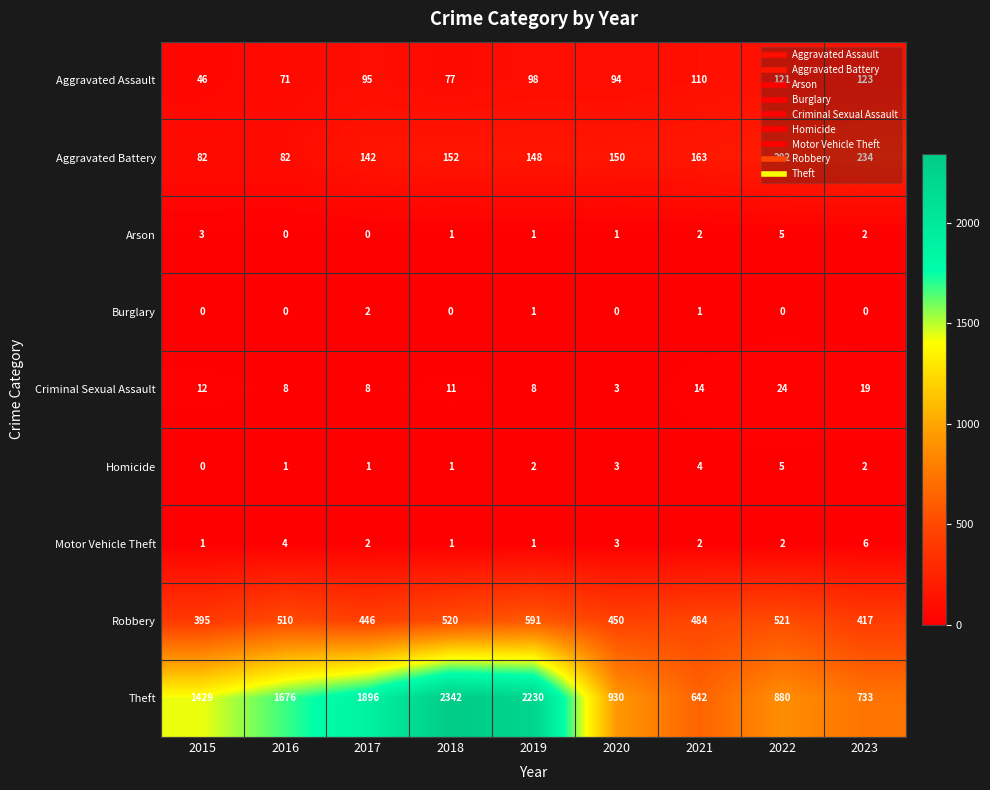

What is the sum of the Aggravated Battery values at 2016 and 2020?

232